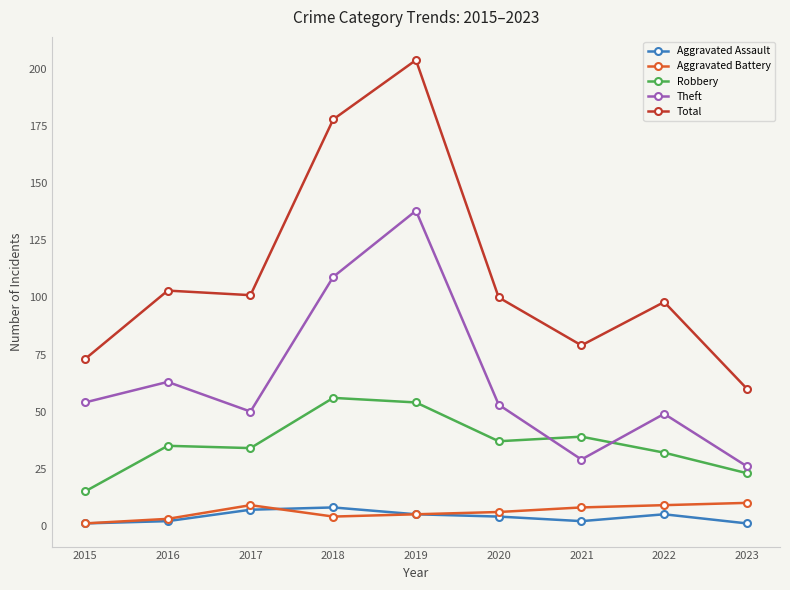

How many data points does each series have?

9